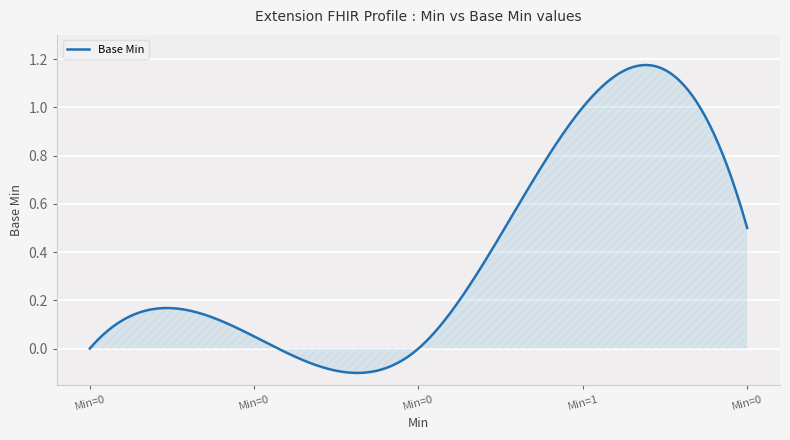

How many lines are shown in the chart?

1